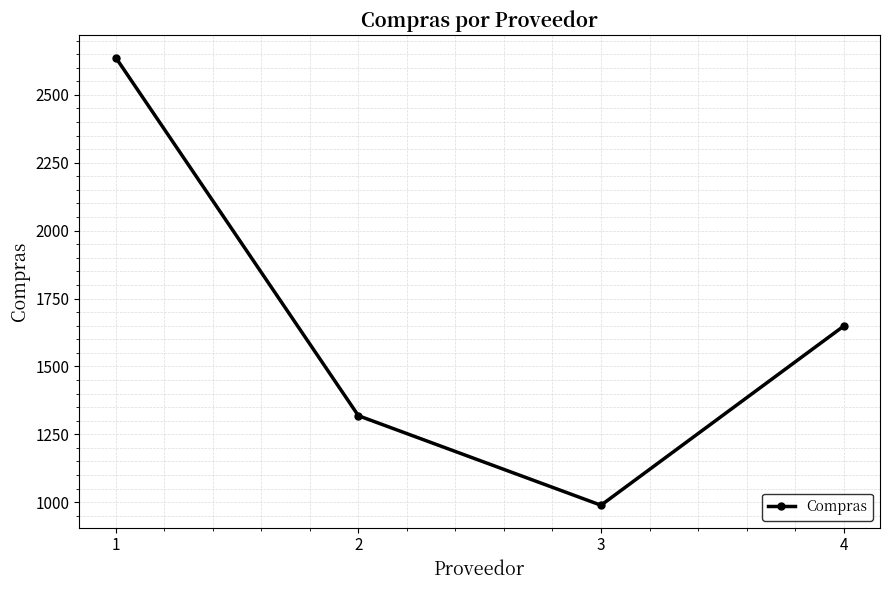

True or false: the data shows 2098.7 at 2.

False